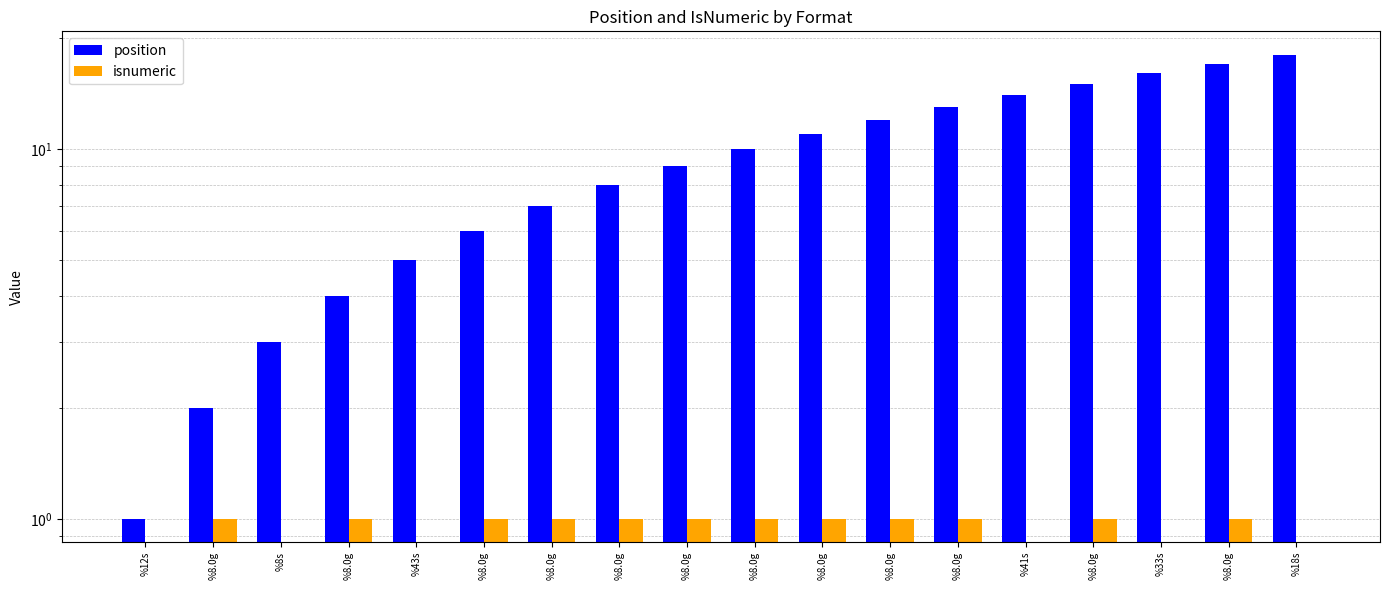

What is the sum of all position values?

171